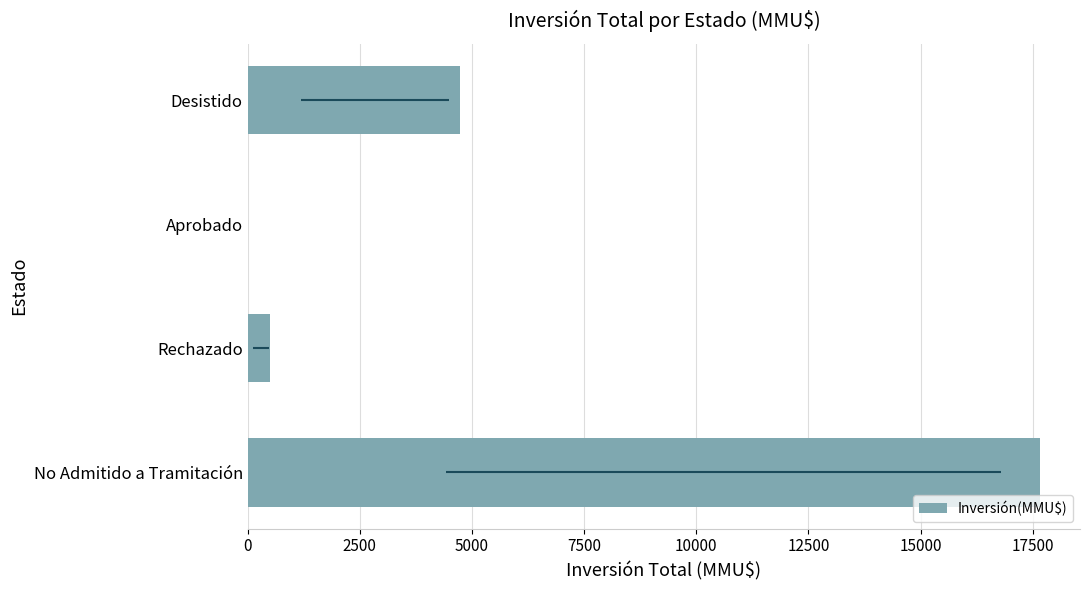

What is the difference between the maximum and minimum values?

17671